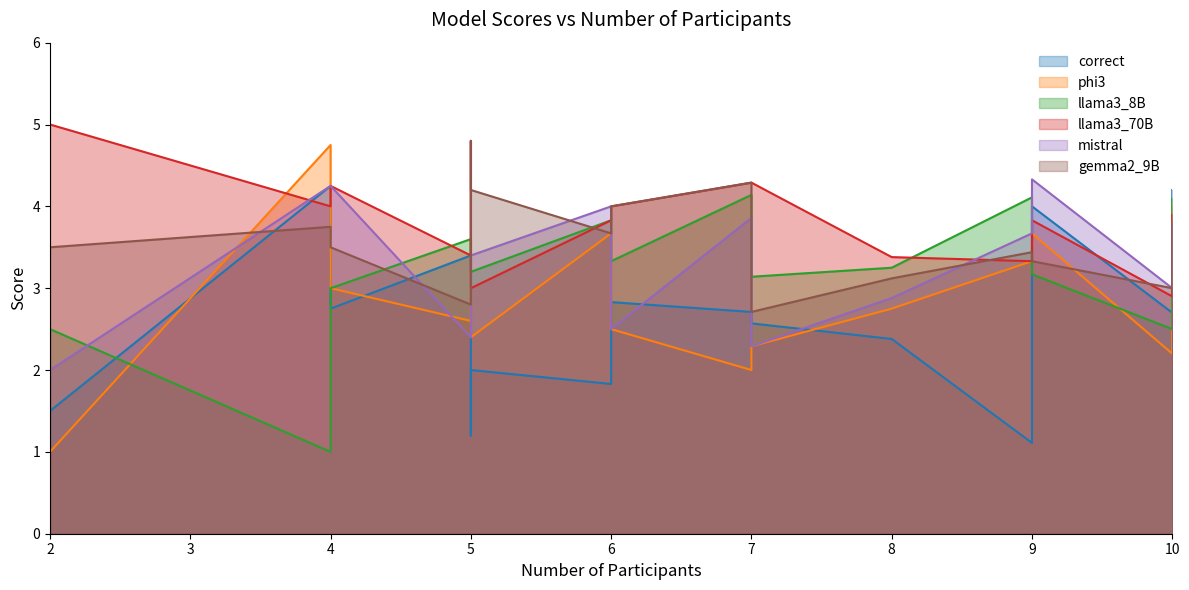

Which category has the highest value across all series?

2